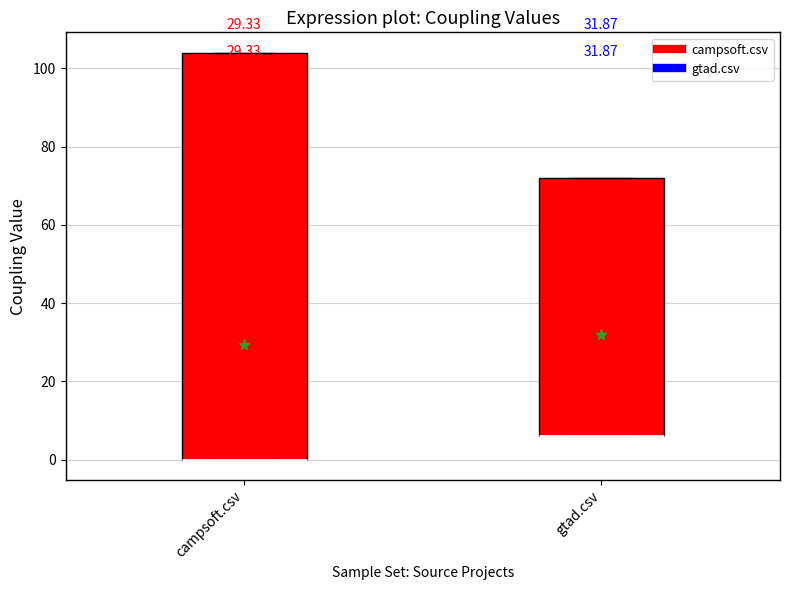

Where is the upper edge of the box for gtad.csv on the y-axis? The values are not printed on the chart, so give them approximately, as read against the axis.

72